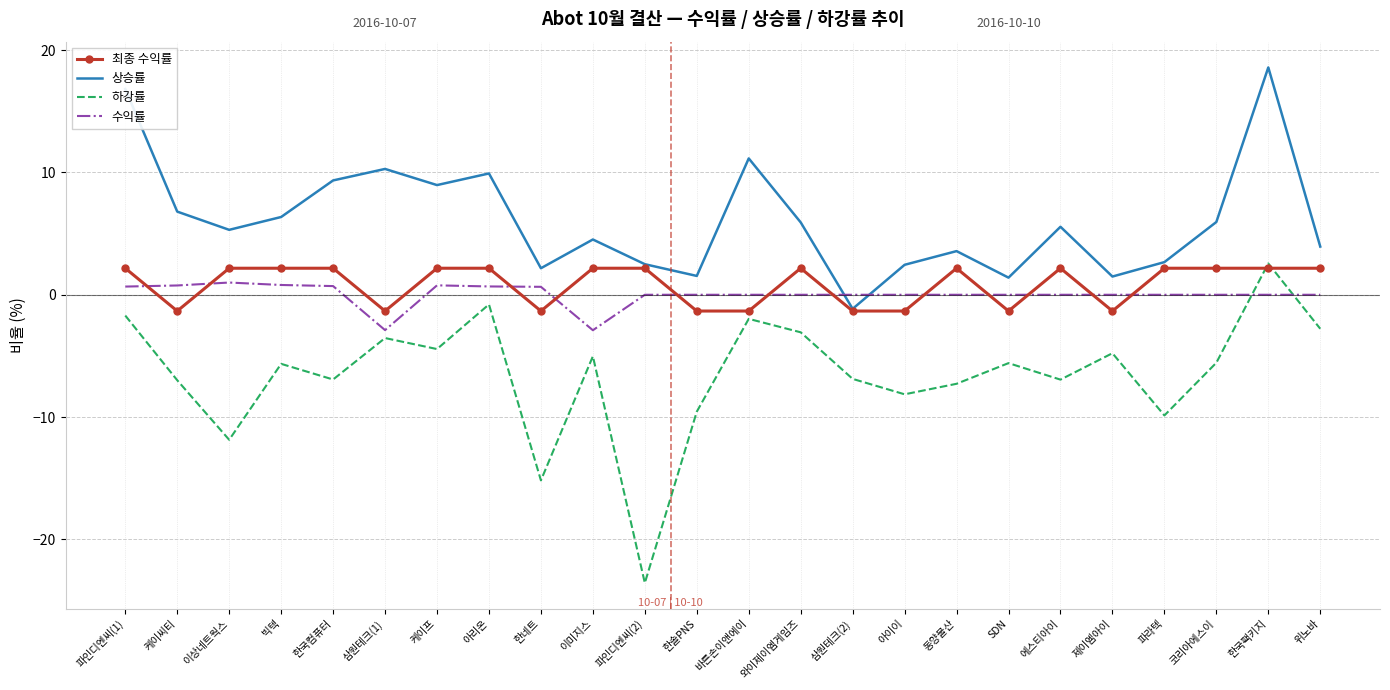

What is the approximate value of 하강률 at 한국팩키지?

2.6